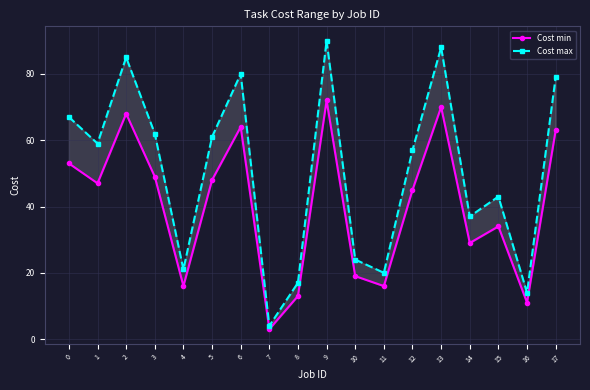

How many data points in Cost min are above 47?

8